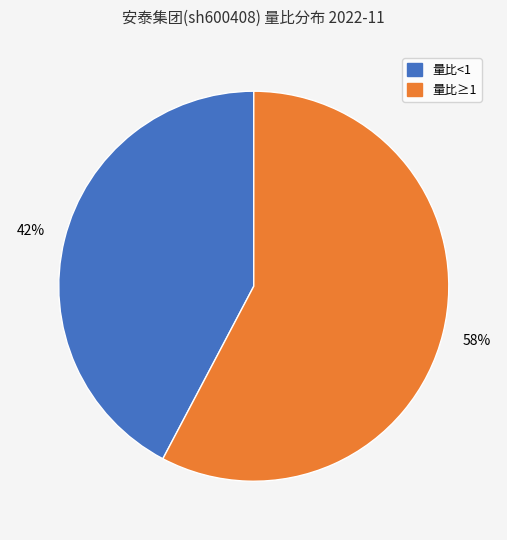

Does any single category account for the majority?

Yes